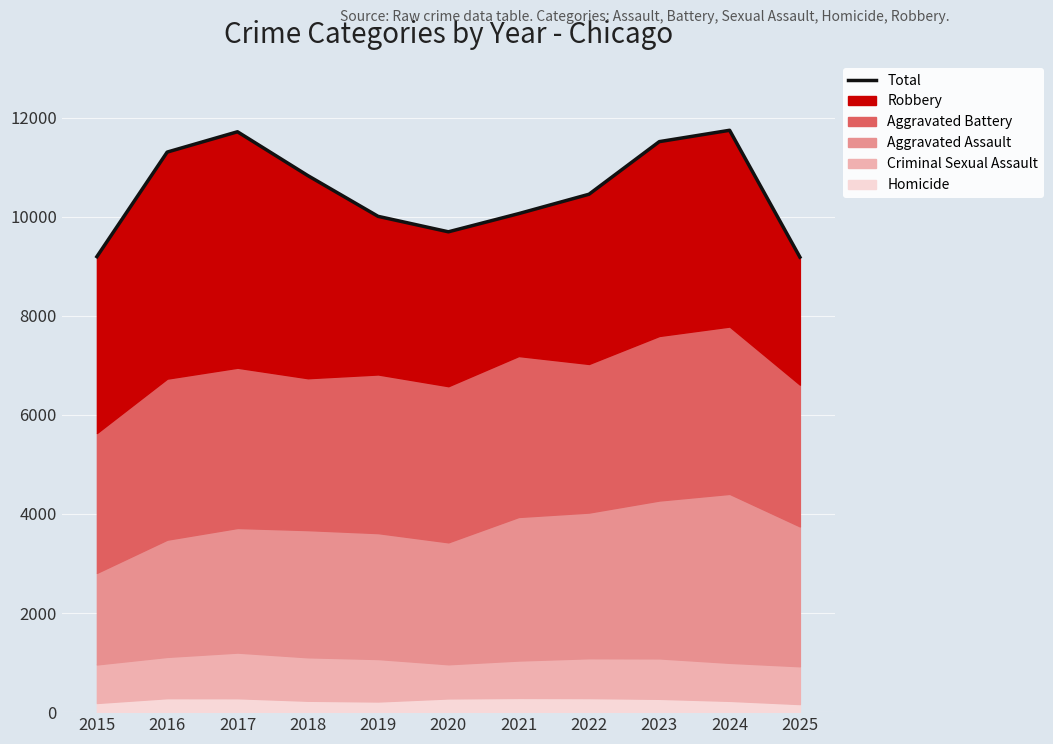

Is it true that the value at 2015 is 9193?

True